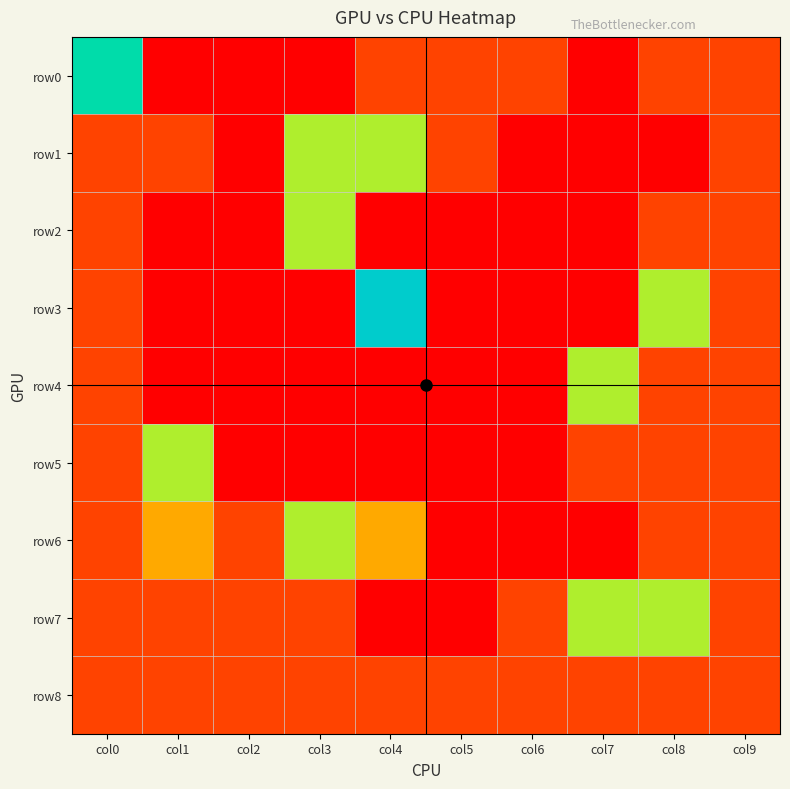

What is the difference between the highest and lowest values at col5?

1